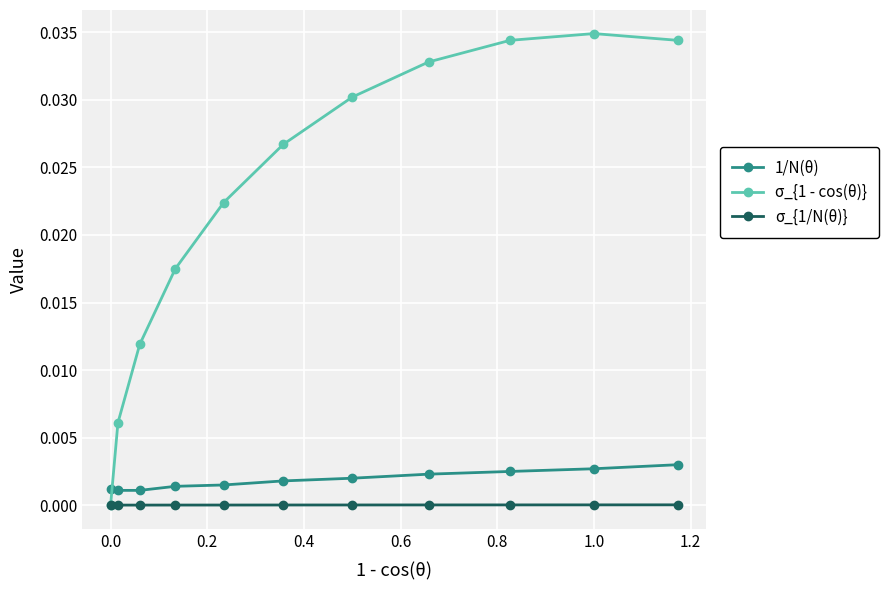

Does the chart display data point markers on the line(s)?

Yes